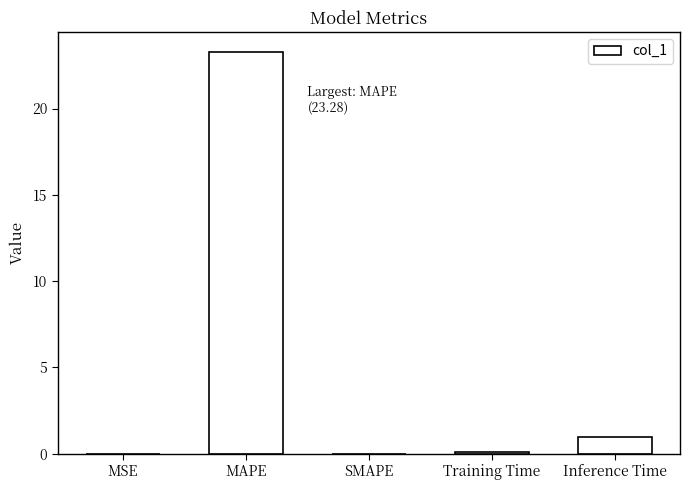

What is the sum of all values?

24.3